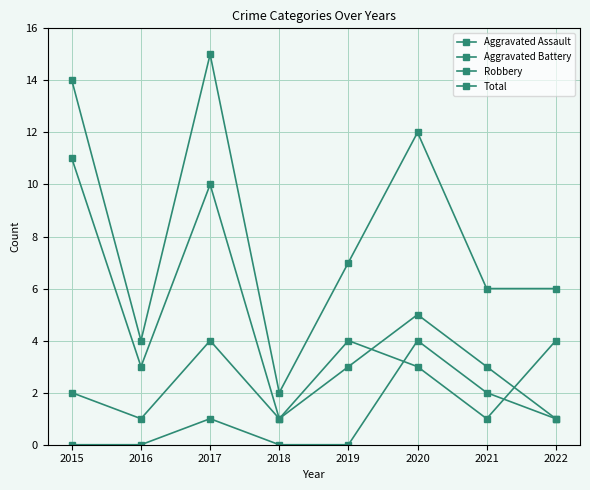

How many data points does each series have?

8